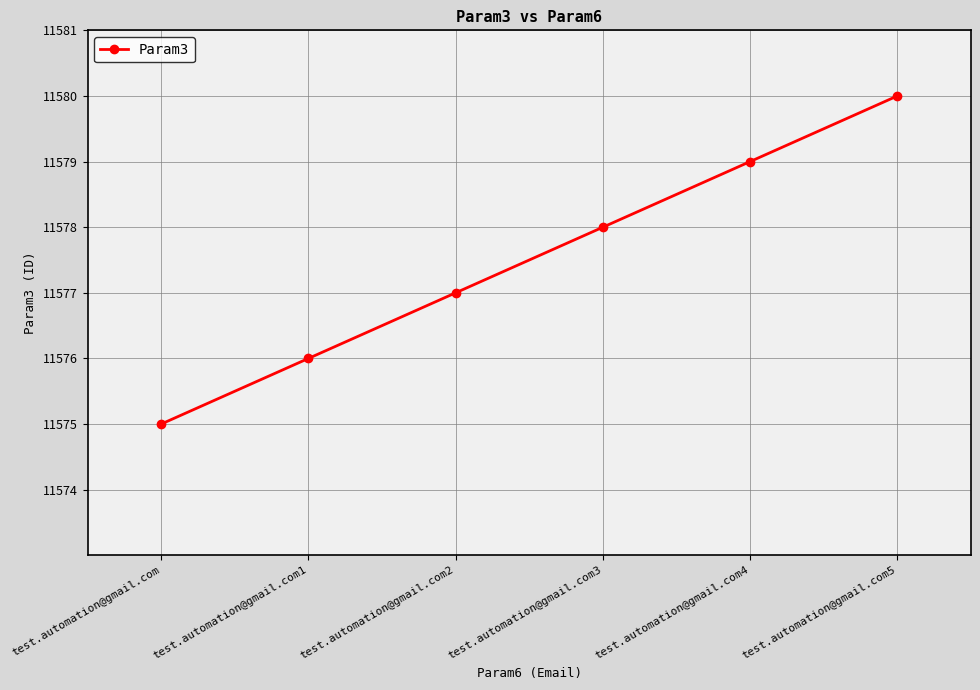

Count the values in the range 11576 to 11579.

4